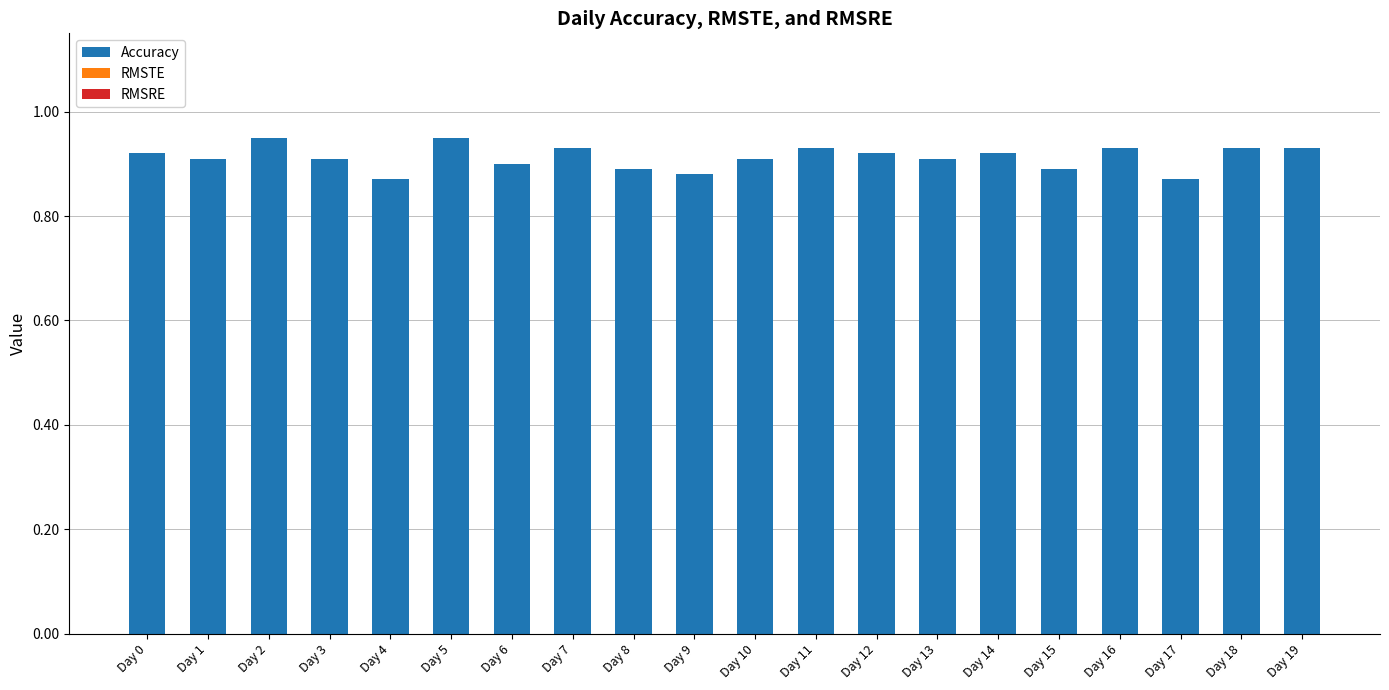

Is it true that the value at Day 3 is 1.3?

False